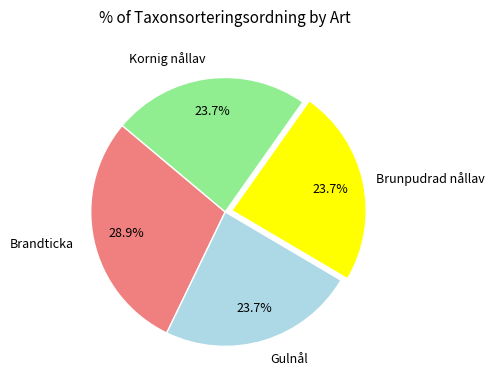

Is there any slice that represents more than half of the pie?

No